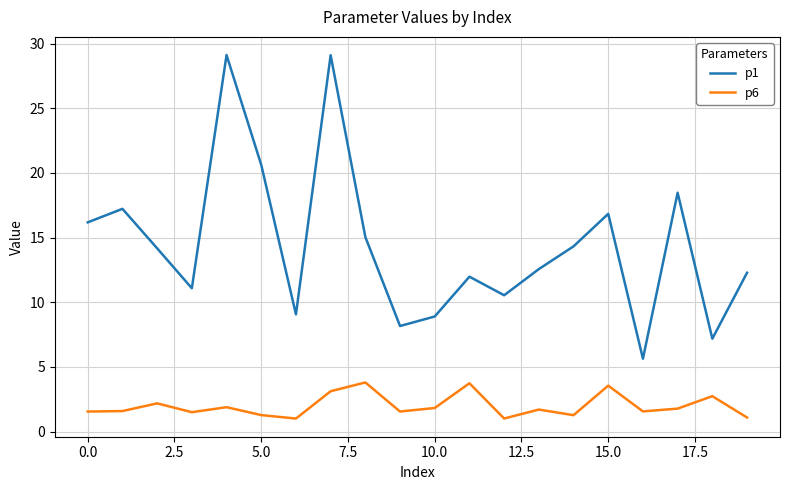

What is the difference between the maximum and minimum values in the p1 series?

23.5